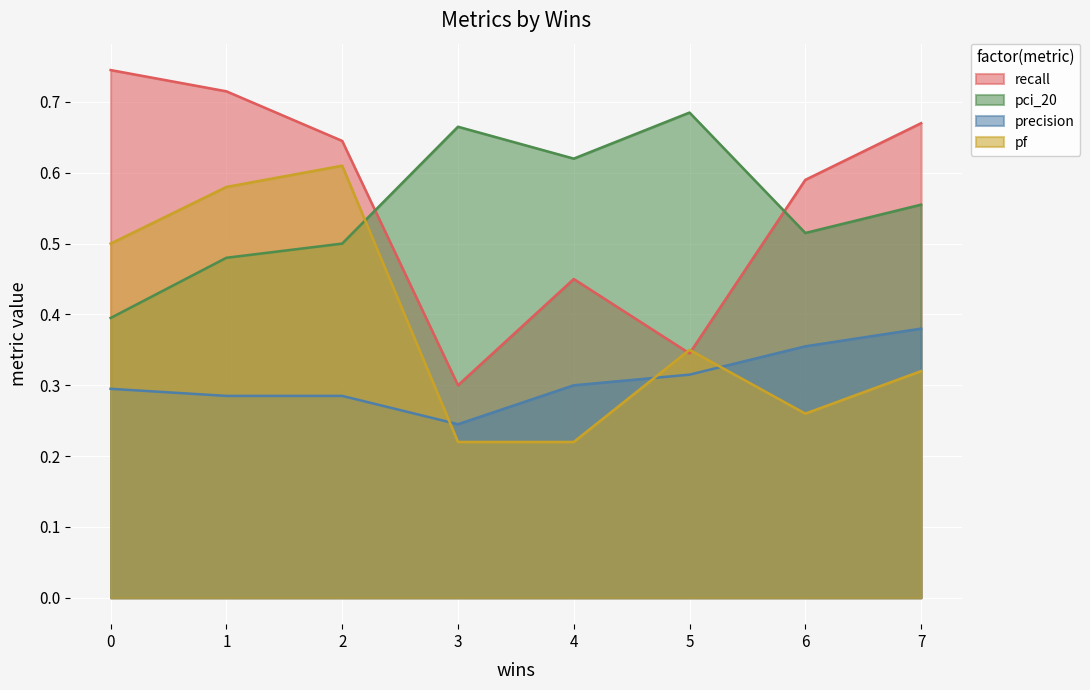

The value of precision at 1 is 0.4. True or false?

False